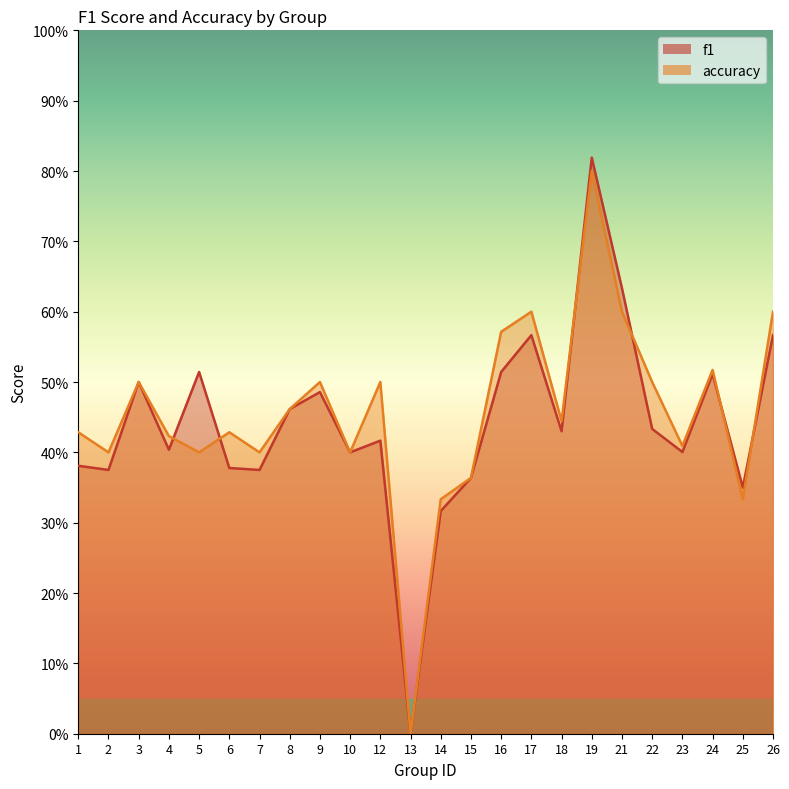

At which category does accuracy reach its first local valley?

2